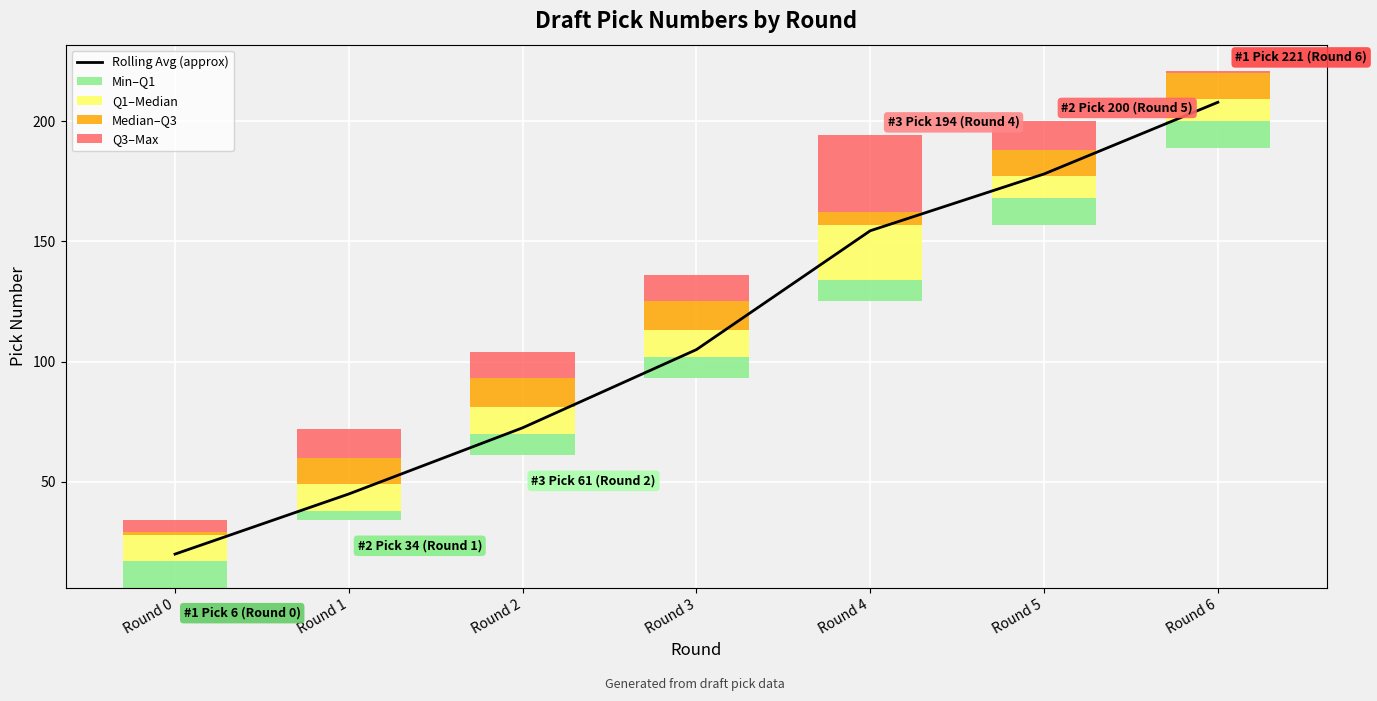

Where is Q3–Max nearest to the value 16?

Round 1